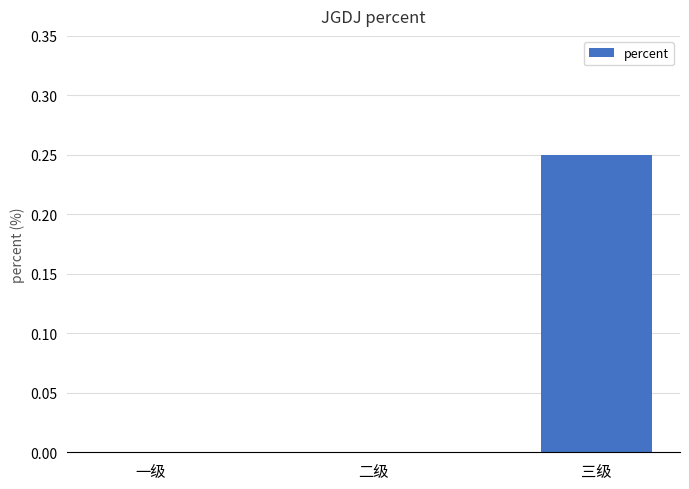

Which label corresponds to the largest value in the chart?

三级